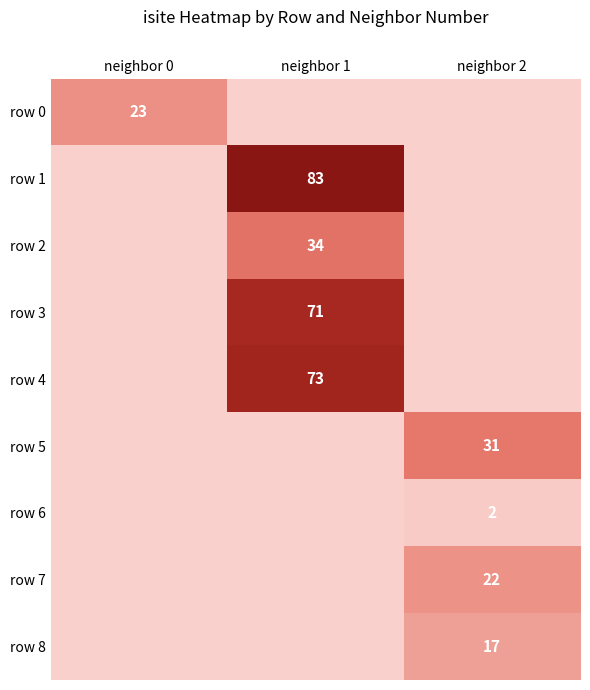

The row 0 series shows 30 at neighbor 0. True or false?

False